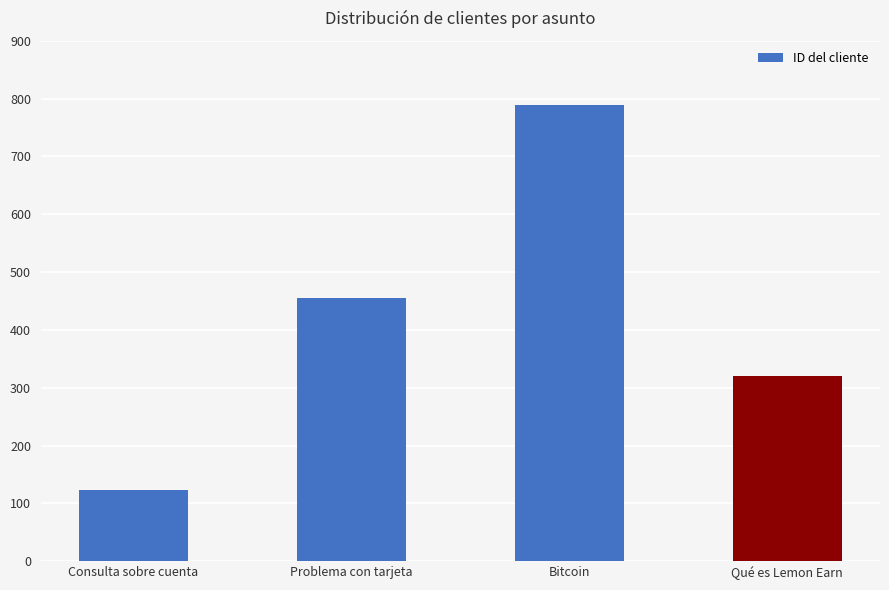

Are the bars grouped side by side (vs. stacked)?

No